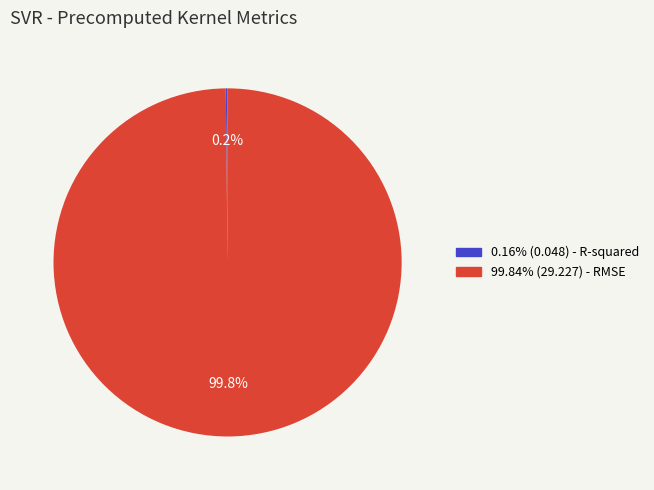

What percentage is NOT represented by 99.84% (29.227) - RMSE?

0.2%